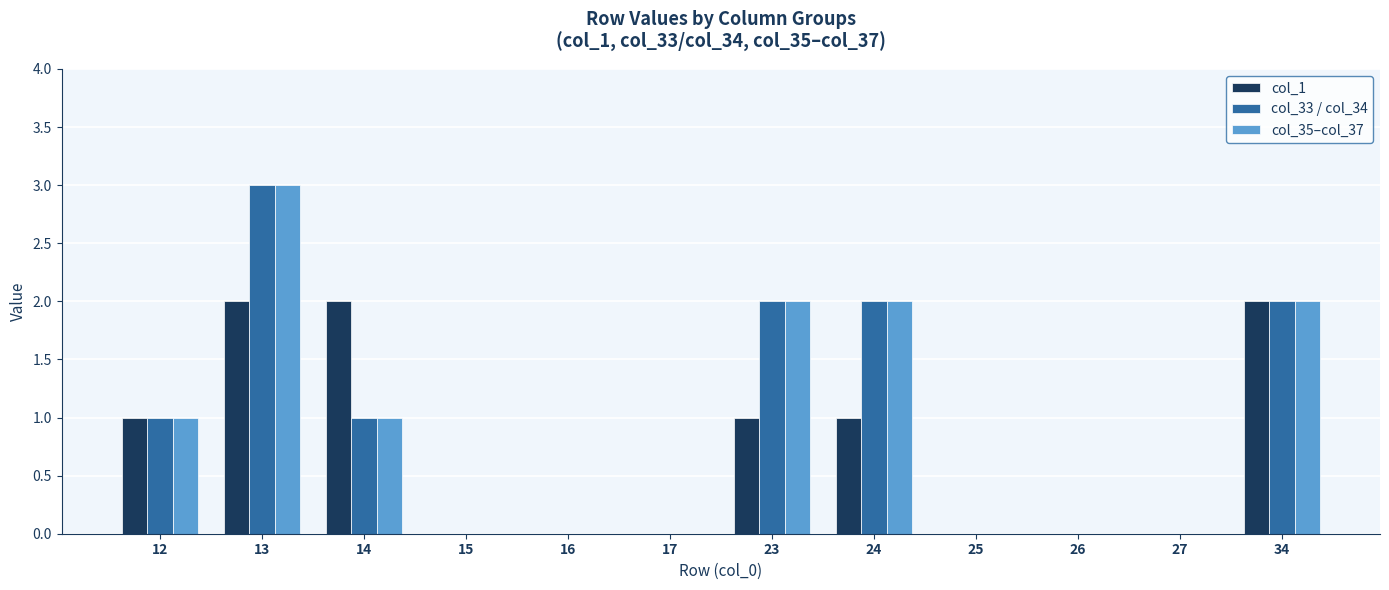

Does the chart contain stacked bars?

No